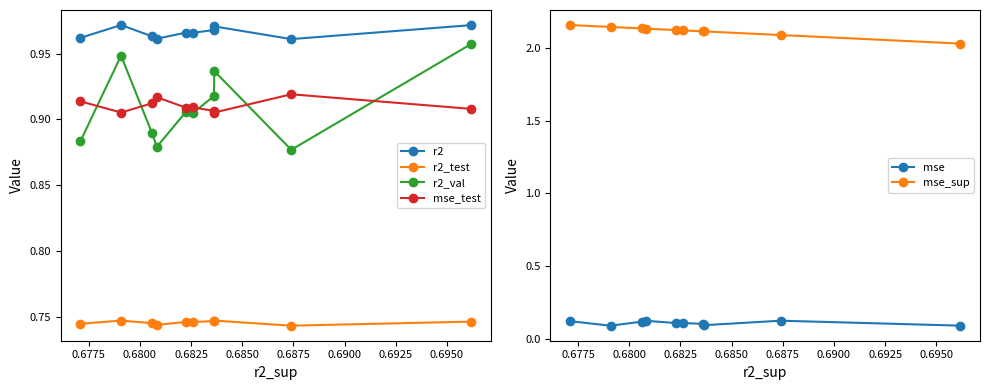

What value does the r2_val series have at 0.6775?

0.9